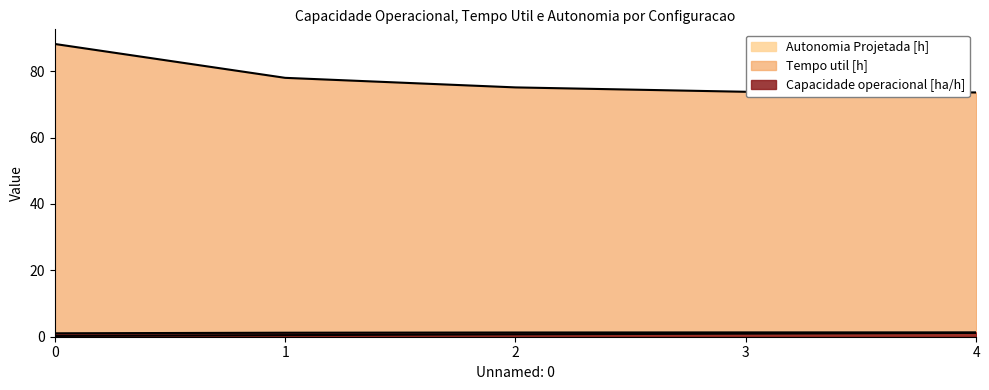

Count the Capacidade operacional [ha/h] values in the range 1 to 2.

5